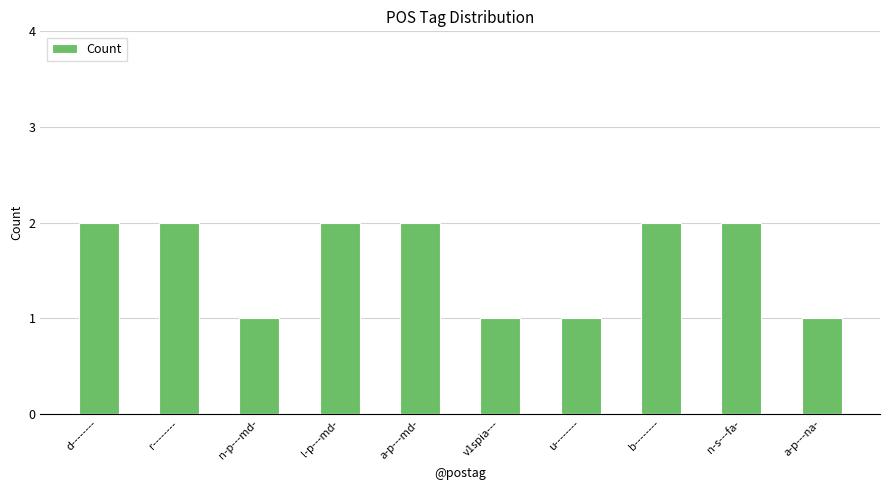

What is the label of the 9th bar from the left?

n-s---fa-